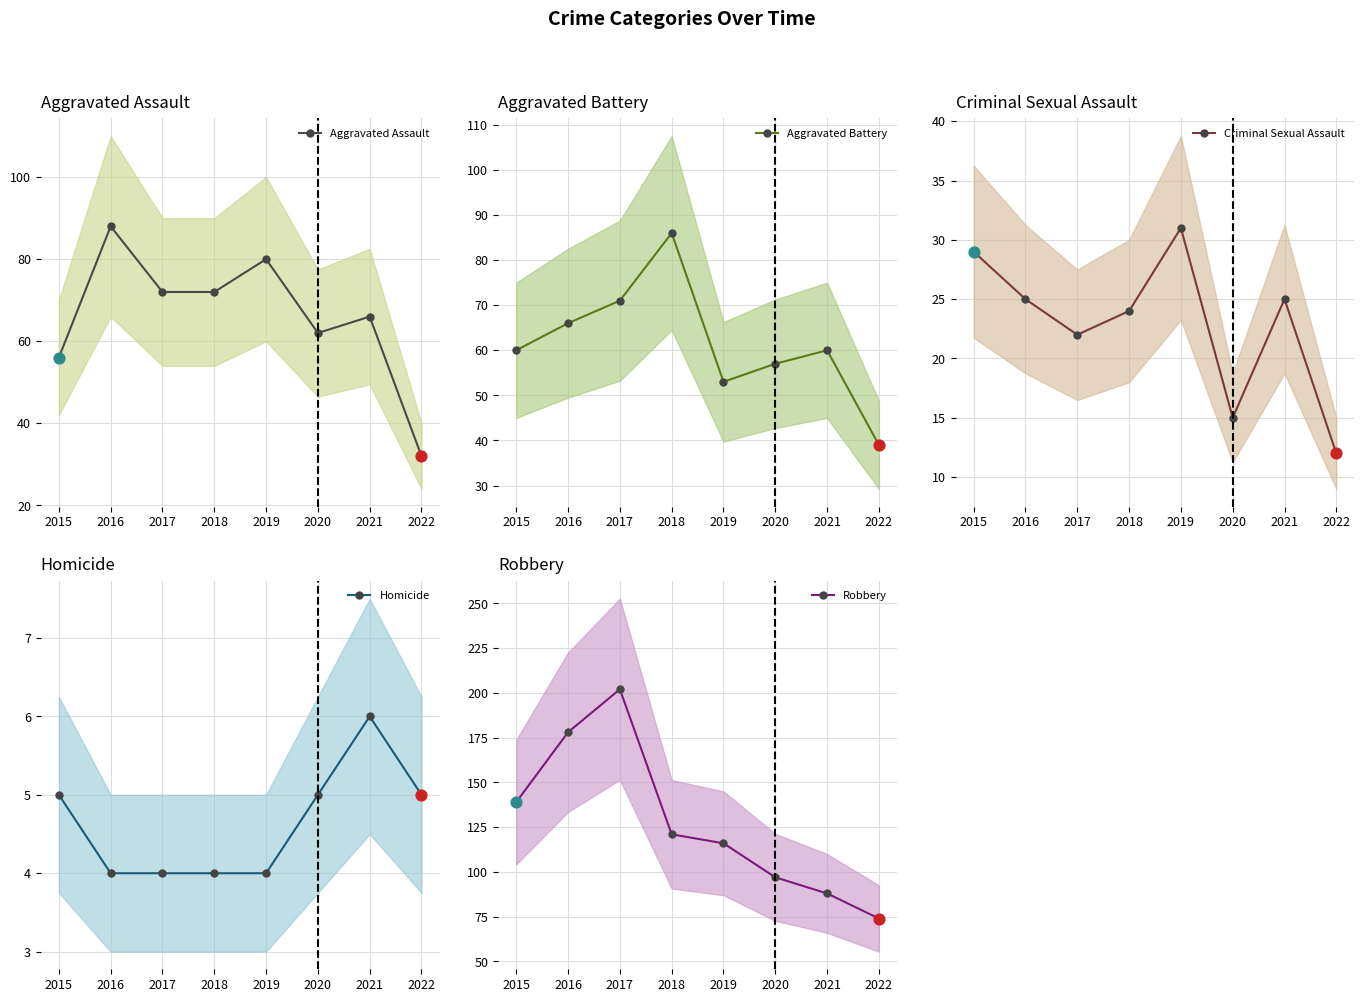

At how many categories does at least one series exceed 133?

3